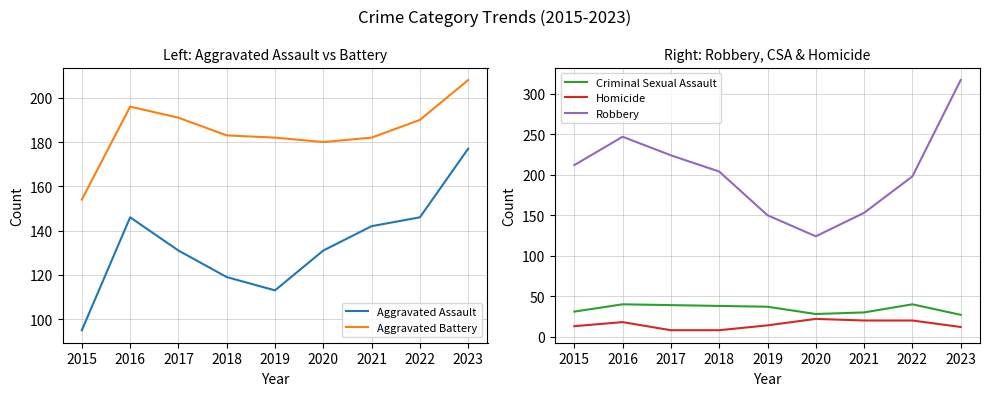

What is the highest value of the Criminal Sexual Assault series?

40